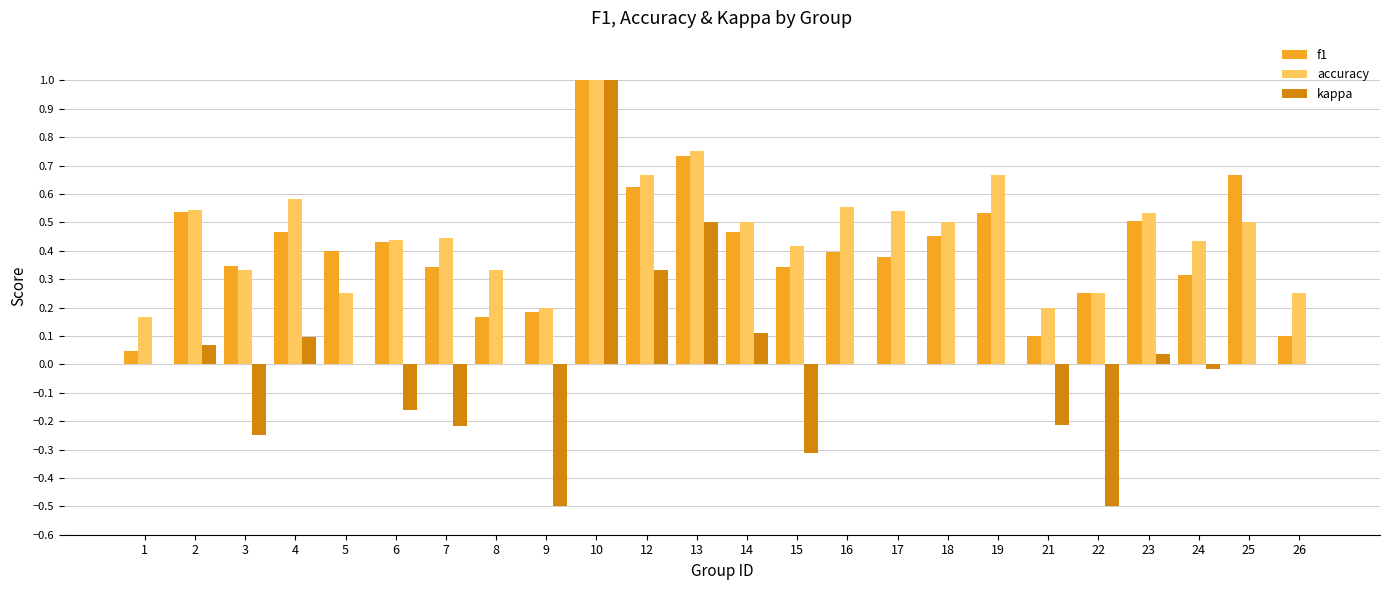

Between 10 and 18, which series saw the biggest shift?

kappa